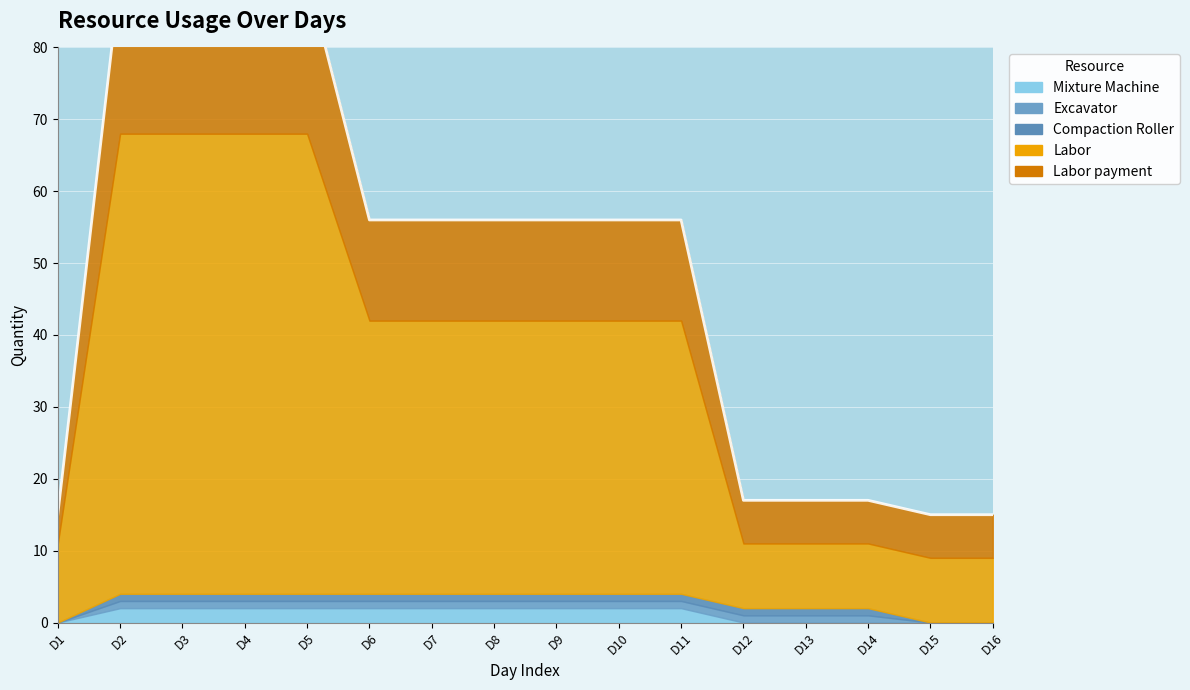

What is the total value across all series at D3?

90